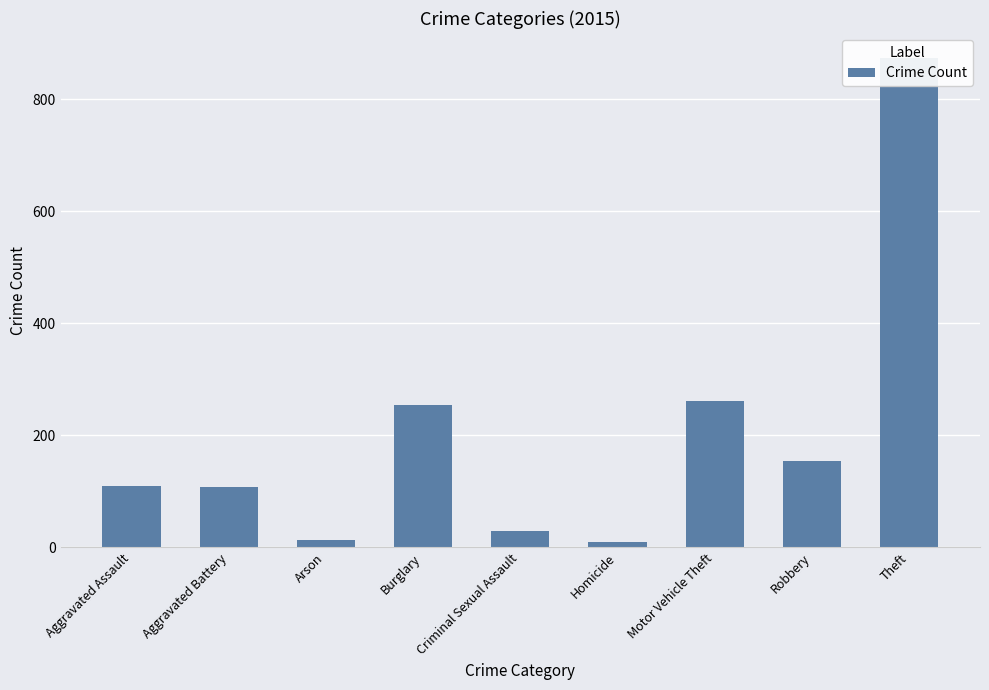

Are the bars horizontal?

No